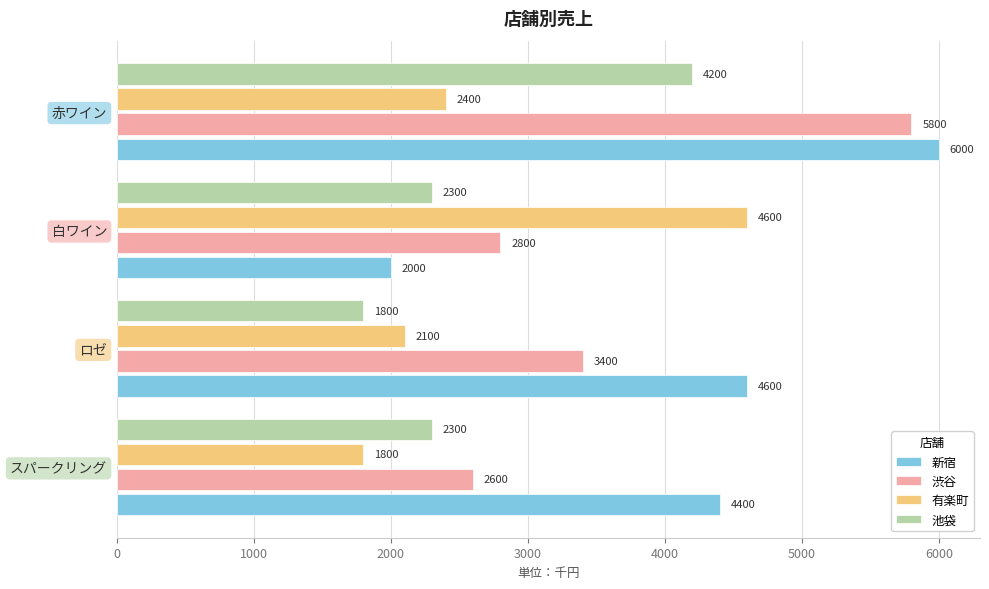

What is the lowest value of the 渋谷 series?

2600